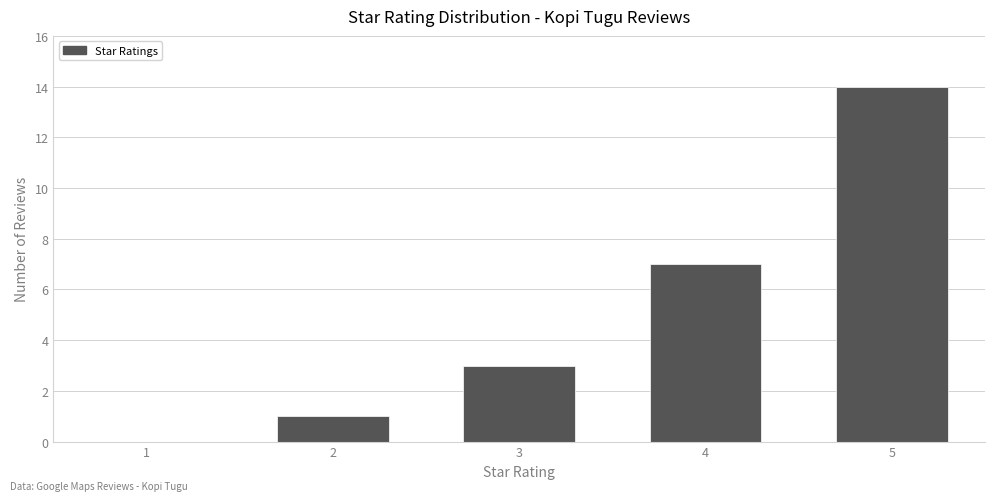

What is the height of the bar covering 4.5 to 5.5 on the x-axis? The values are not printed on the chart, so give them approximately, as read against the axis.

14